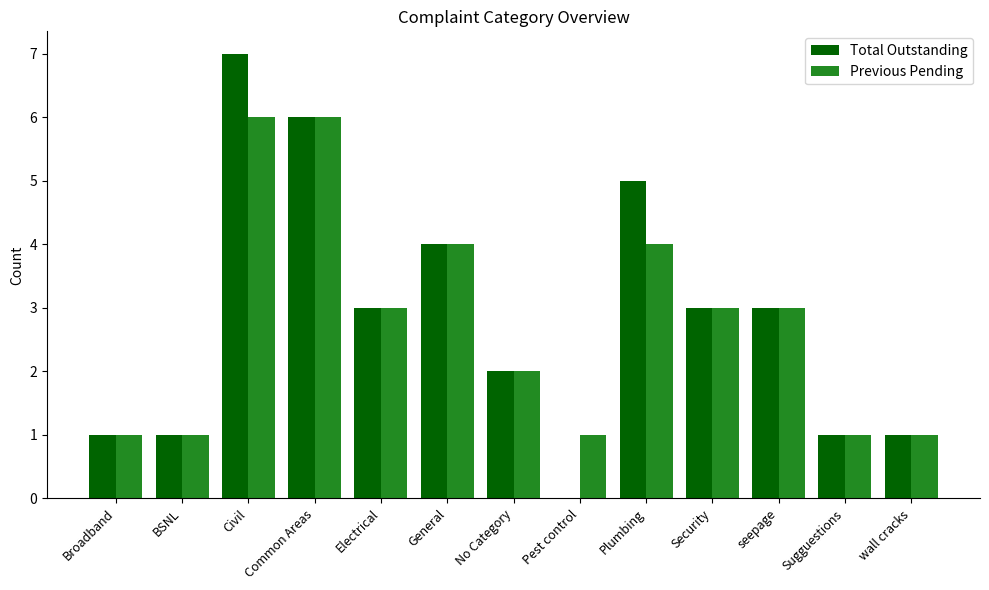

How many data points does each series have?

13